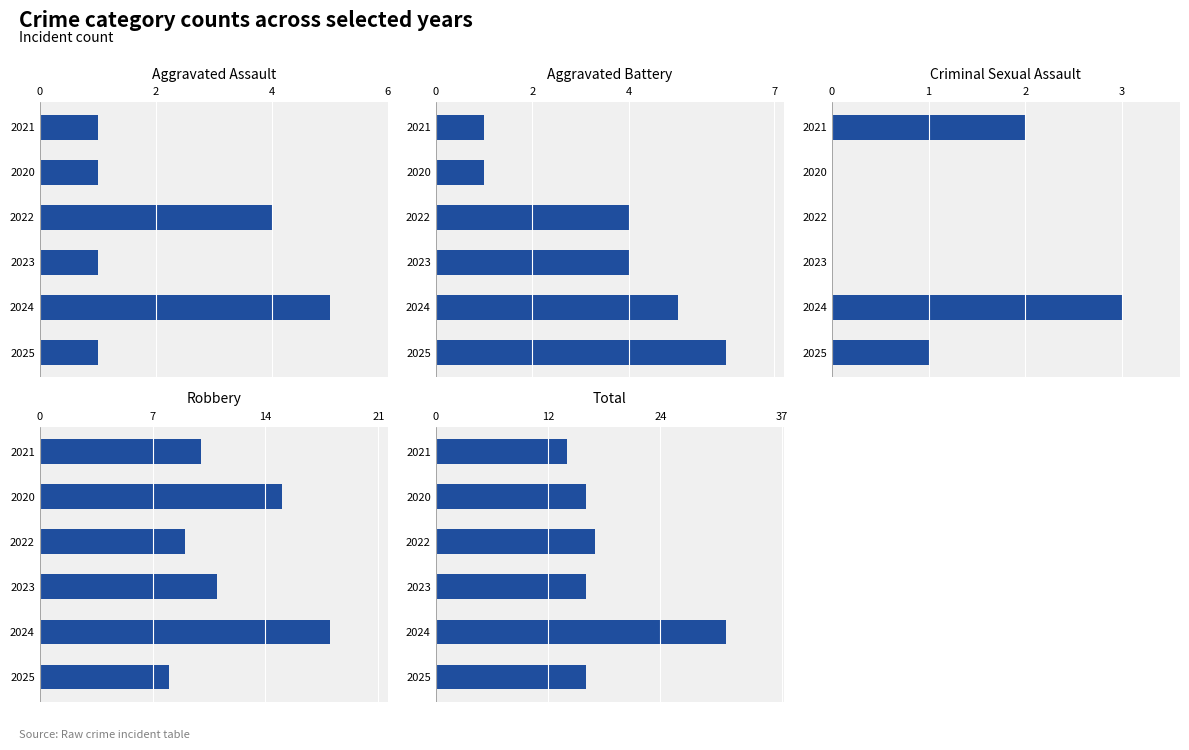

Count the Aggravated Assault values in the range 1 to 4.

5